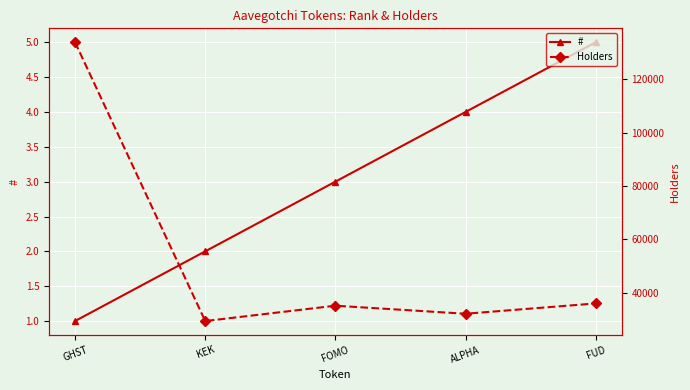

Rank the series by their average value, from highest to lowest.

Holders, #